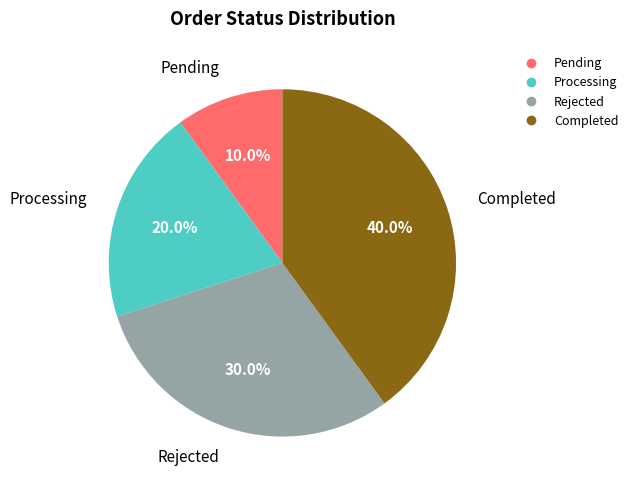

Is there a majority slice in this chart?

No